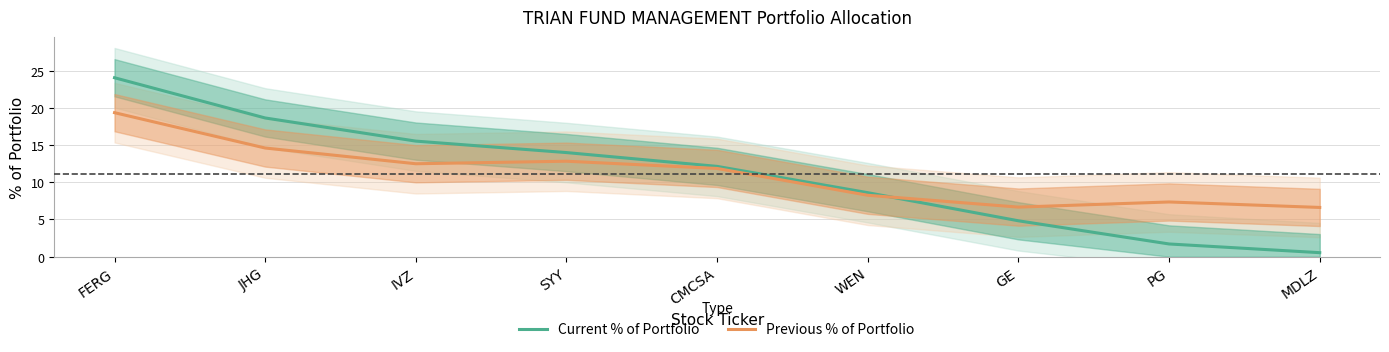

Is it true that Current % of Portfolio equals 1.6 at GE?

False